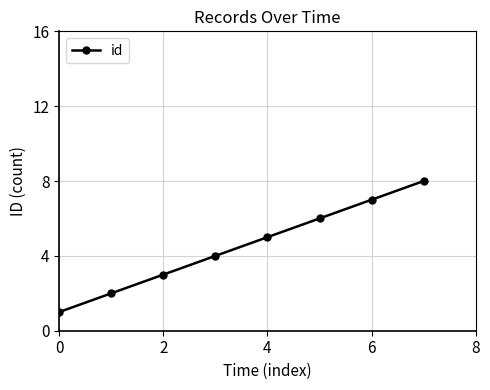

What is the sum of all values?

36